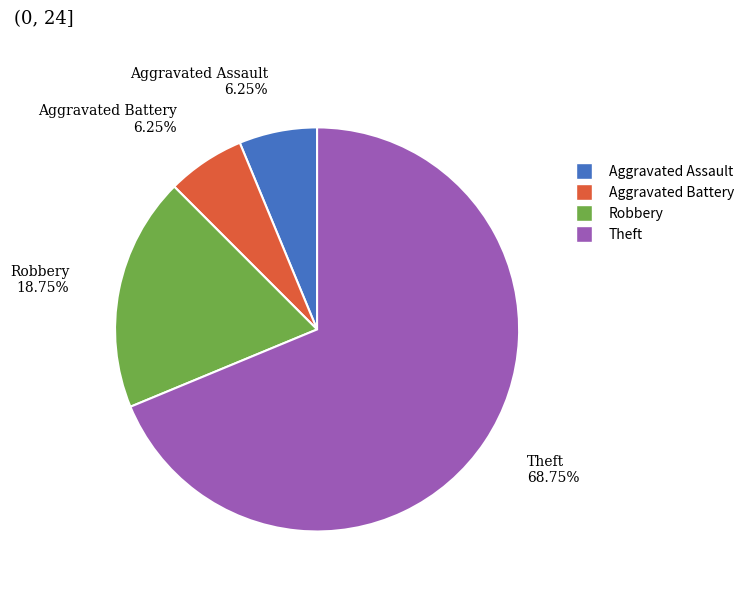

Is Theft the majority of the pie?

Yes